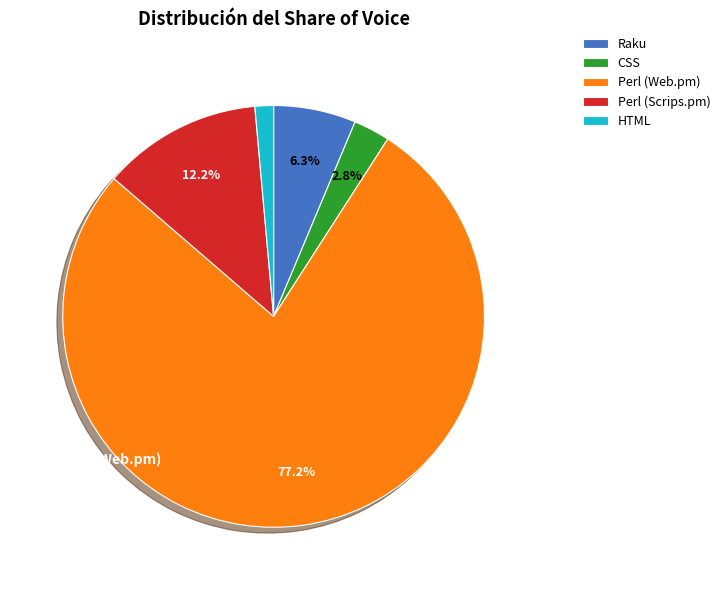

Rank the categories by value from highest to lowest.

Perl (Web.pm), Perl (Scrips.pm), Raku, CSS, HTML